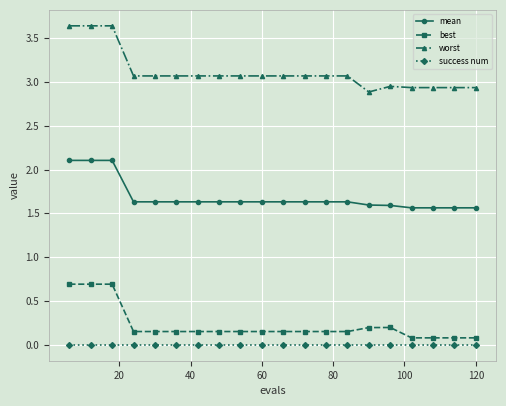

How many mean values are between 1 and 2?

17